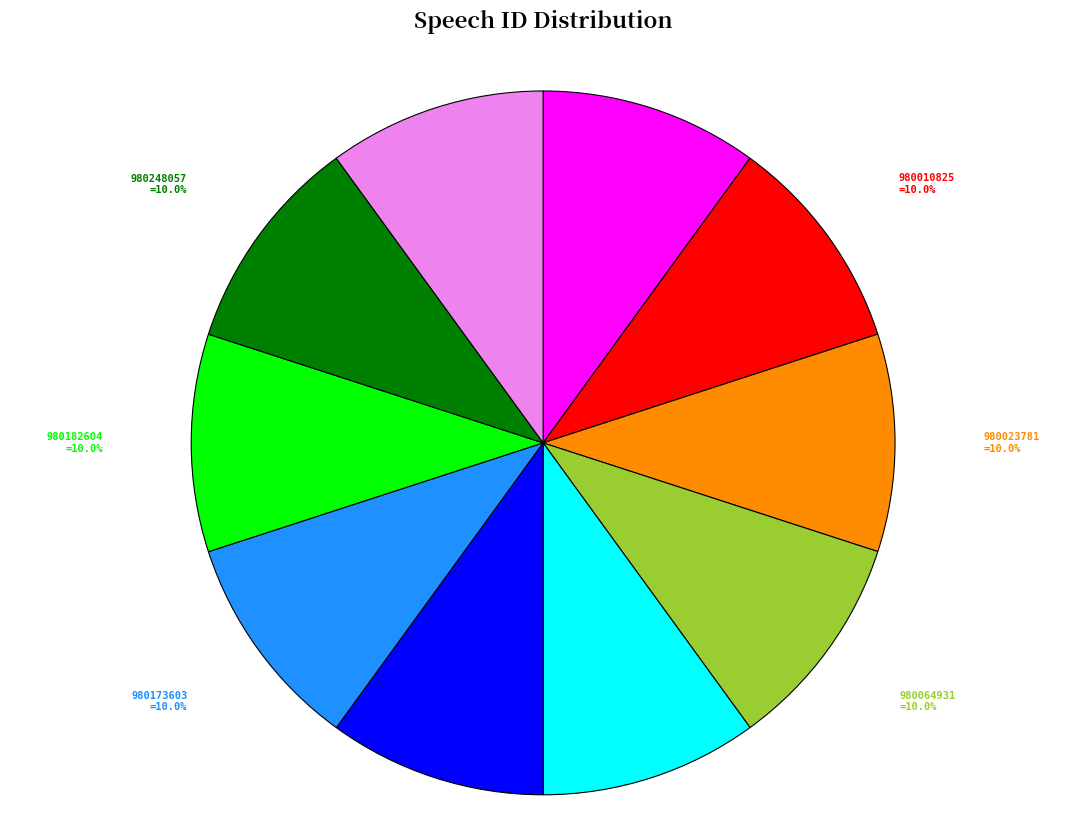

How many slices are in this pie chart?

10